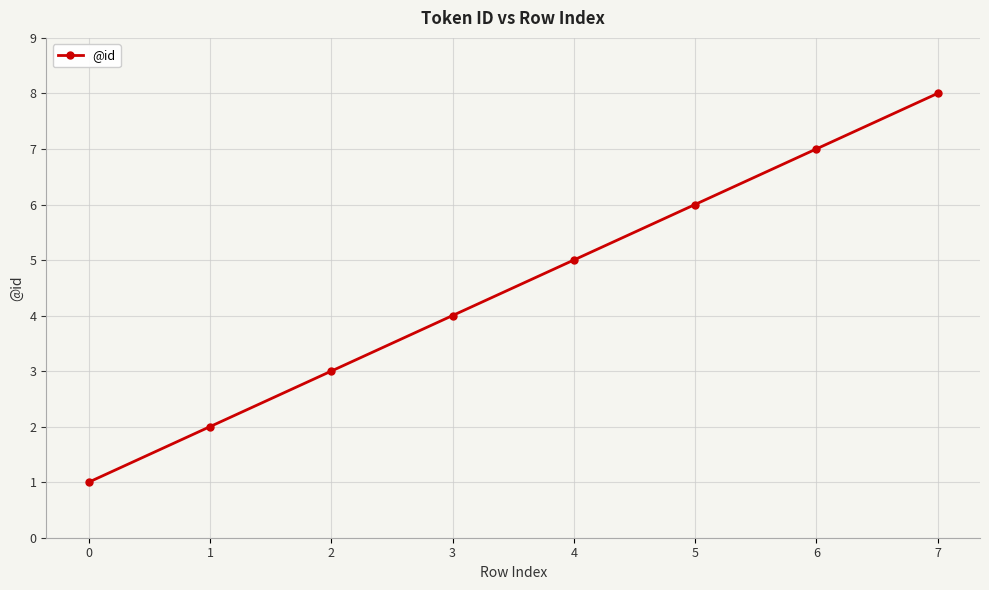

How many data points are less than 5?

4